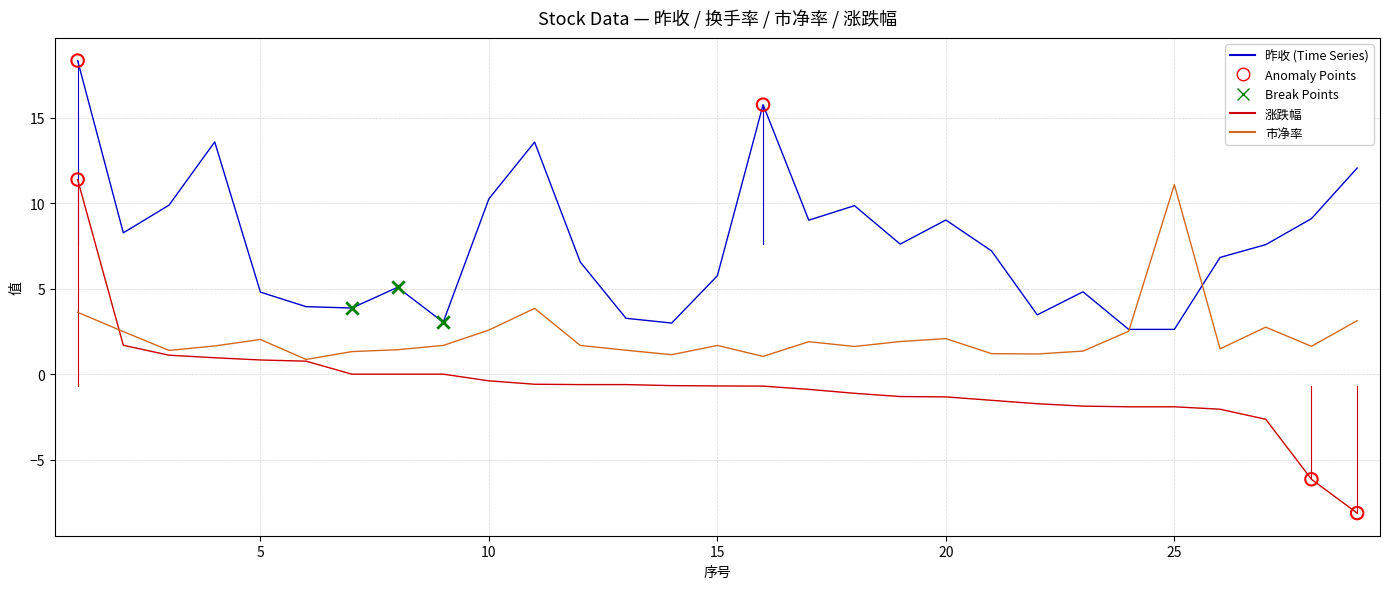

What is the maximum value shown in the chart?

18.4